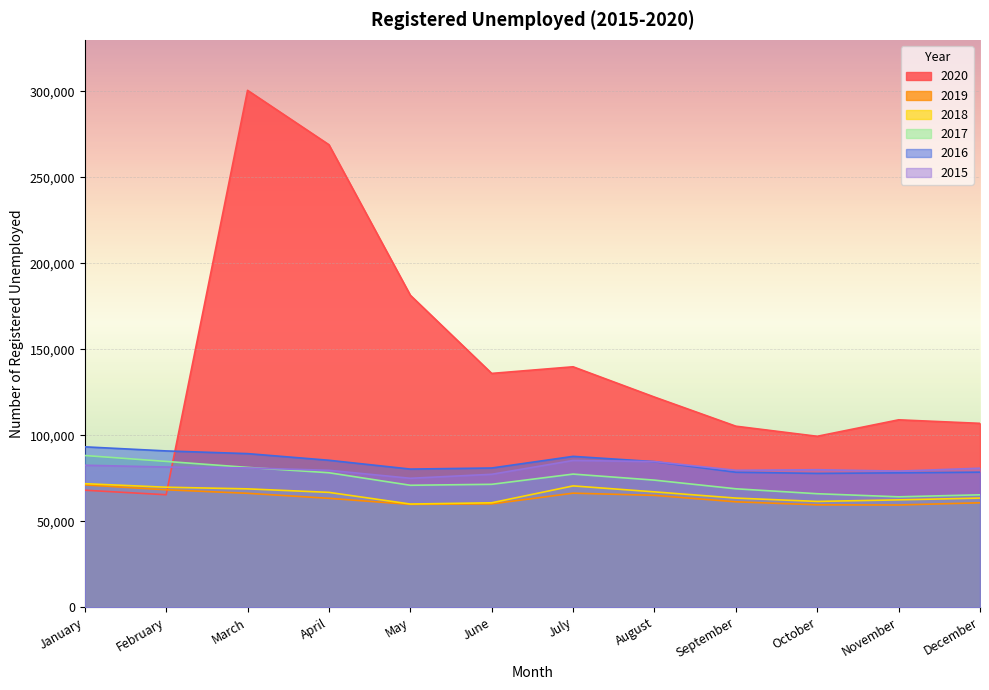

Is the value of 2016 at May greater than the value of 2015 at September?

Yes